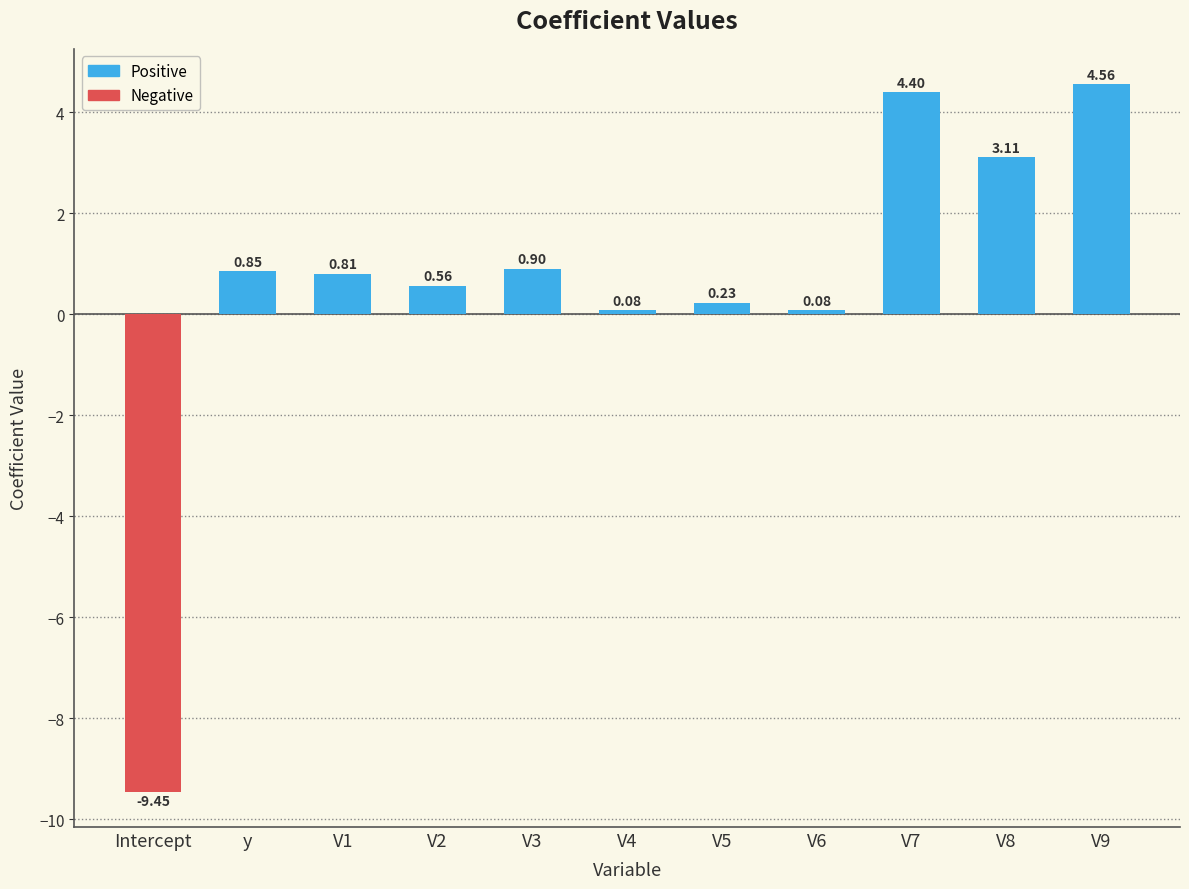

How many values are above zero?

10